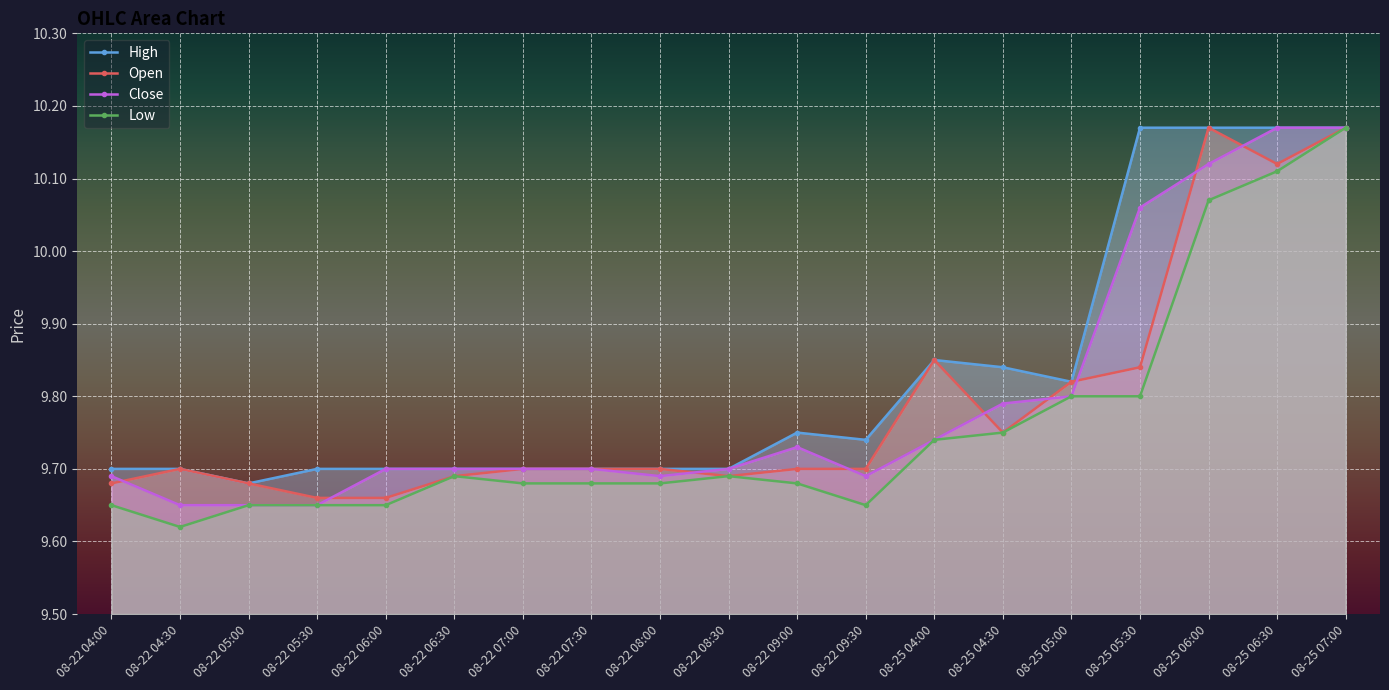

True or false: Open and Low intersect in this chart.

False